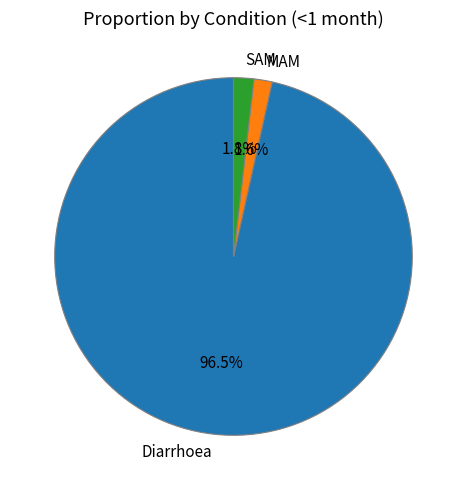

How many segments does this pie chart have?

3